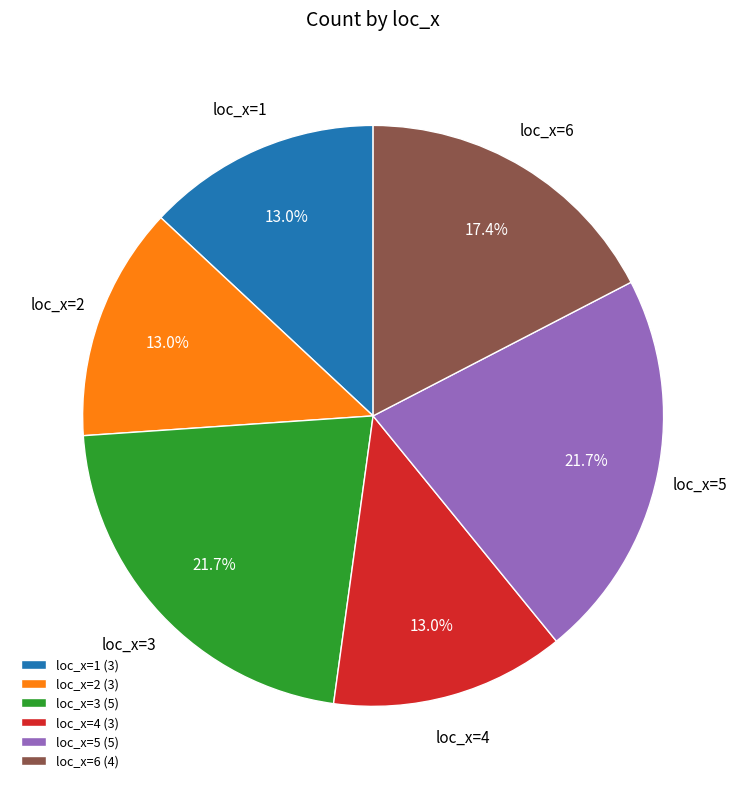

Approximately how many times larger is the value at loc_x=4 (3) compared to loc_x=2 (3)?

1.0